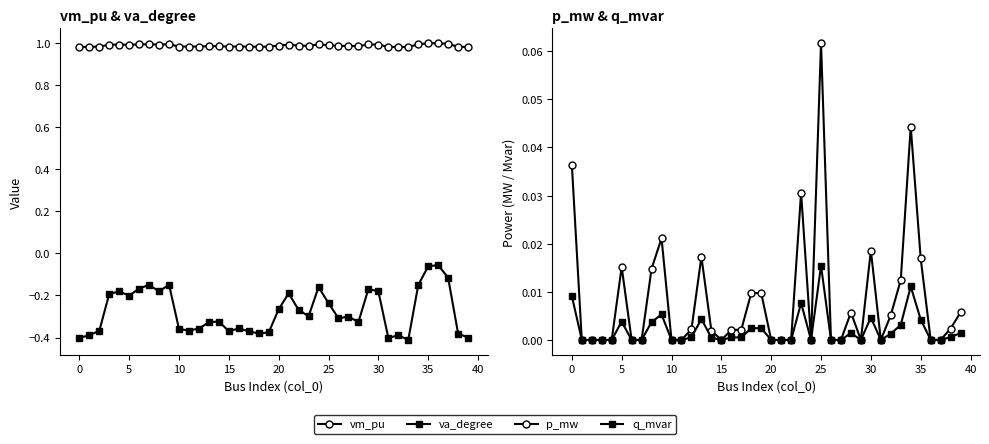

Between 14 and 35, which series saw the biggest shift?

va_degree